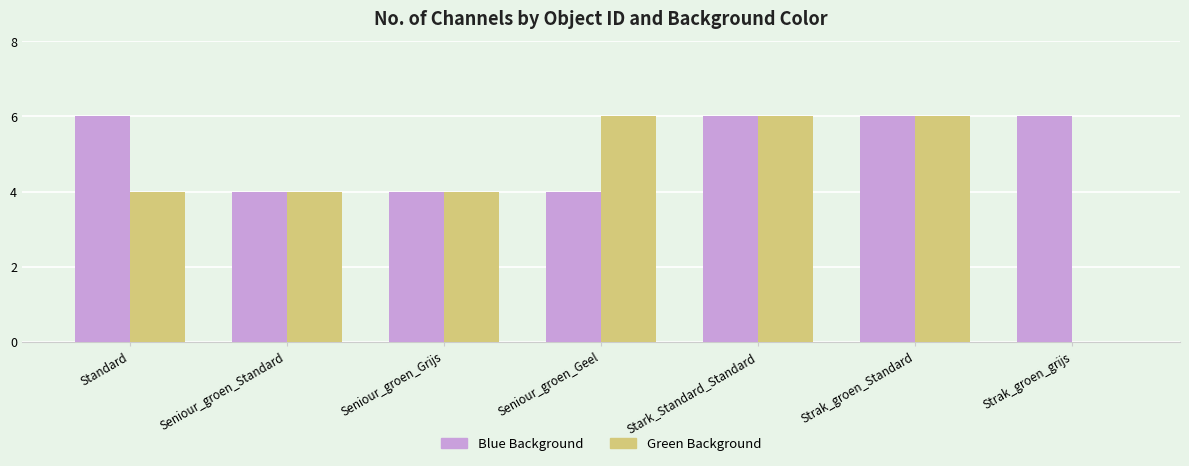

What is the highest value of the Green Background series?

6